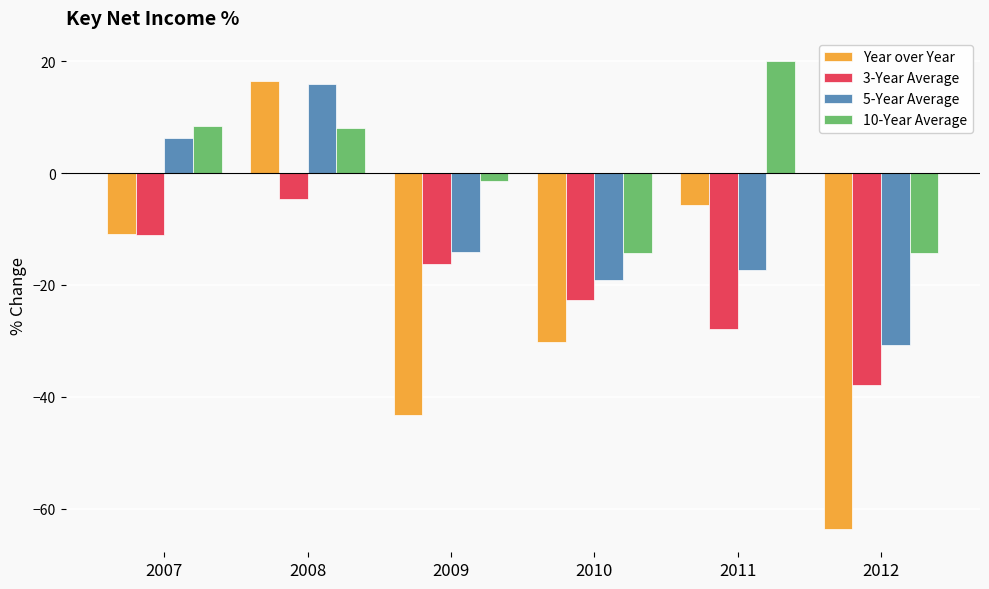

What is the approximate value of 3-Year Average at 2011?

-27.9